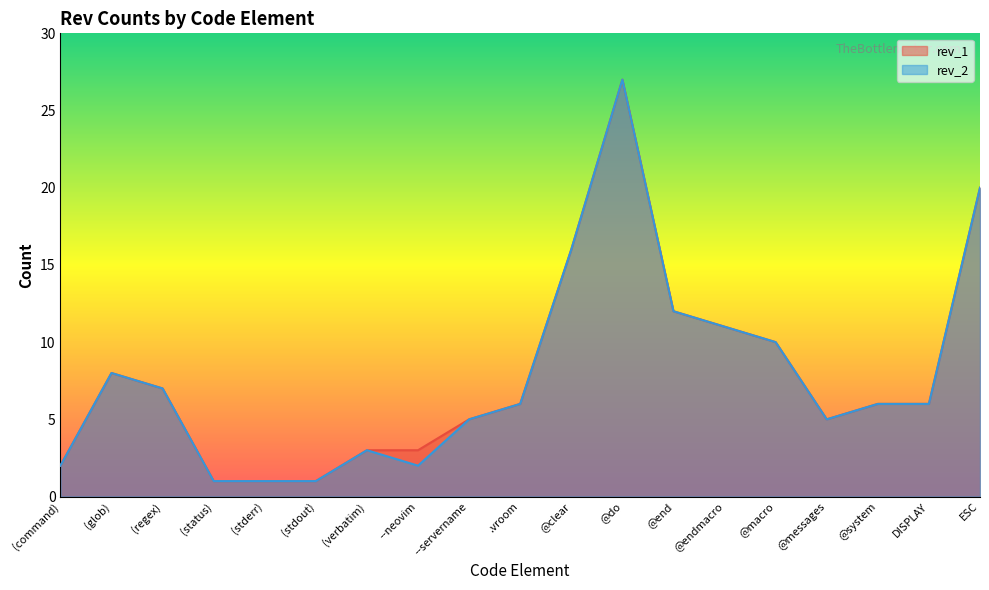

Which series has the largest total across all categories?

rev_1